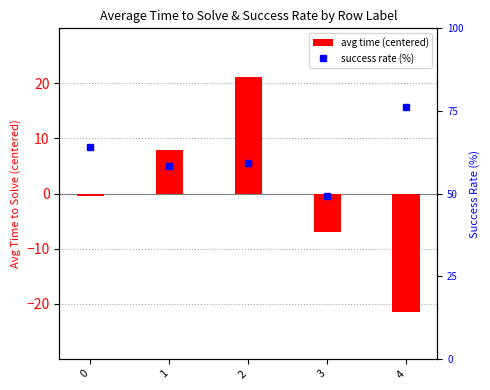

What value does the success rate (%) series have at 0?

64.2